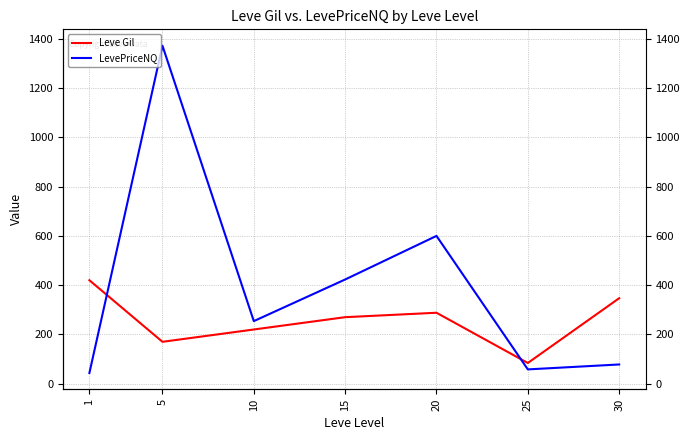

Count the number of data series in this chart.

2